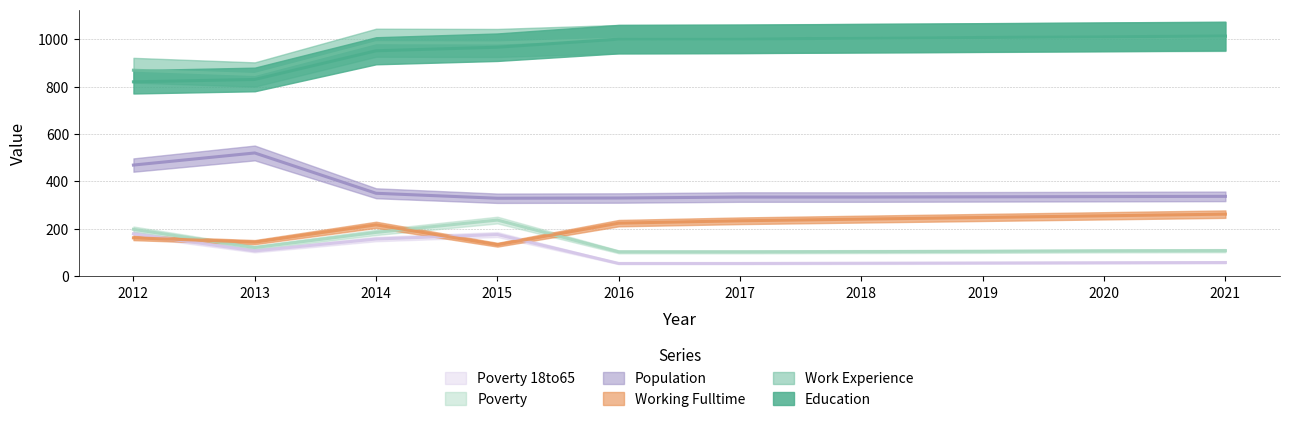

What is the minimum value for Work_Experience?

851